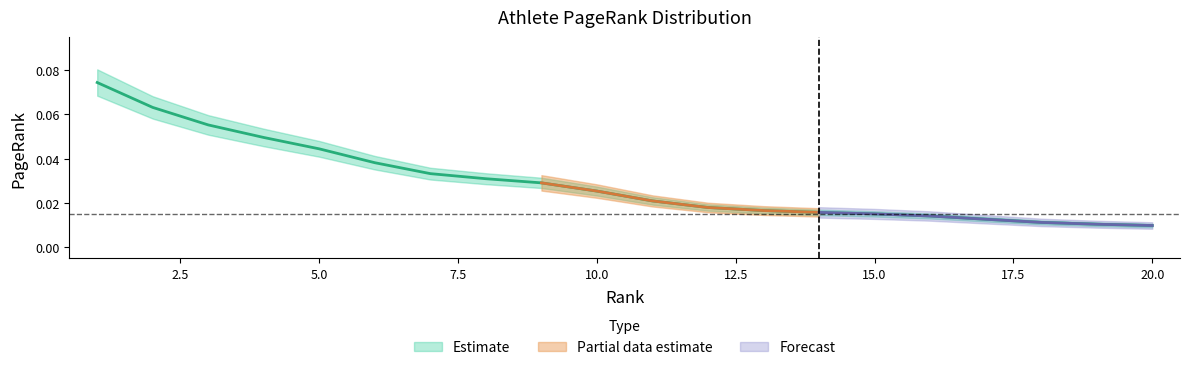

At which label is the value closest to 0?

20